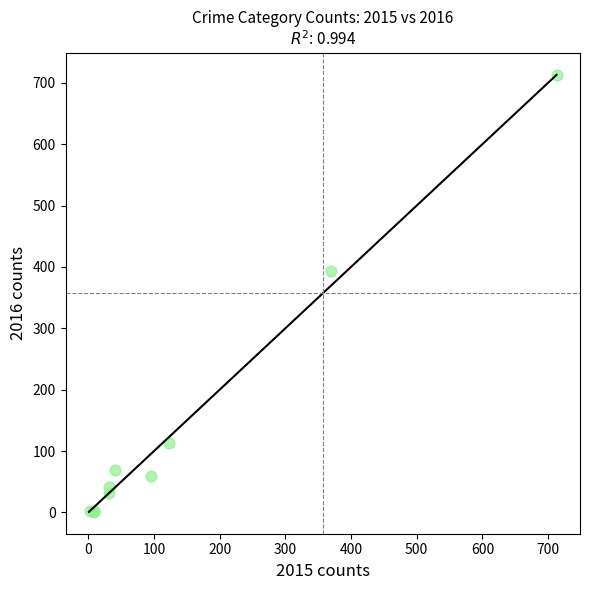

What Y value in the scatter plot is closest to 357?

394